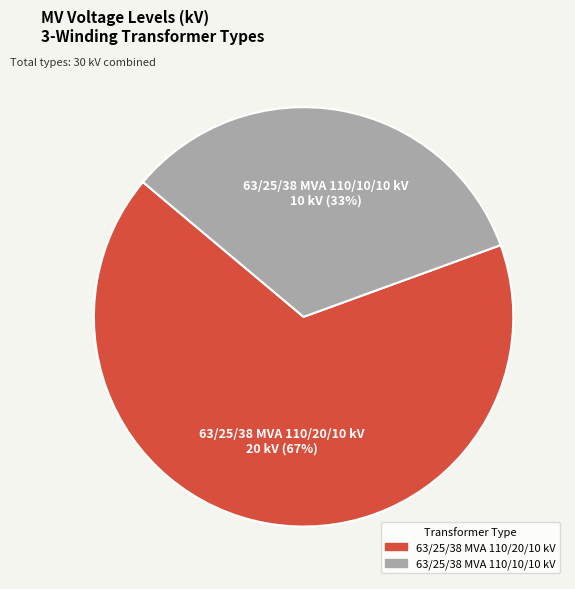

Is there a majority slice in this chart?

Yes